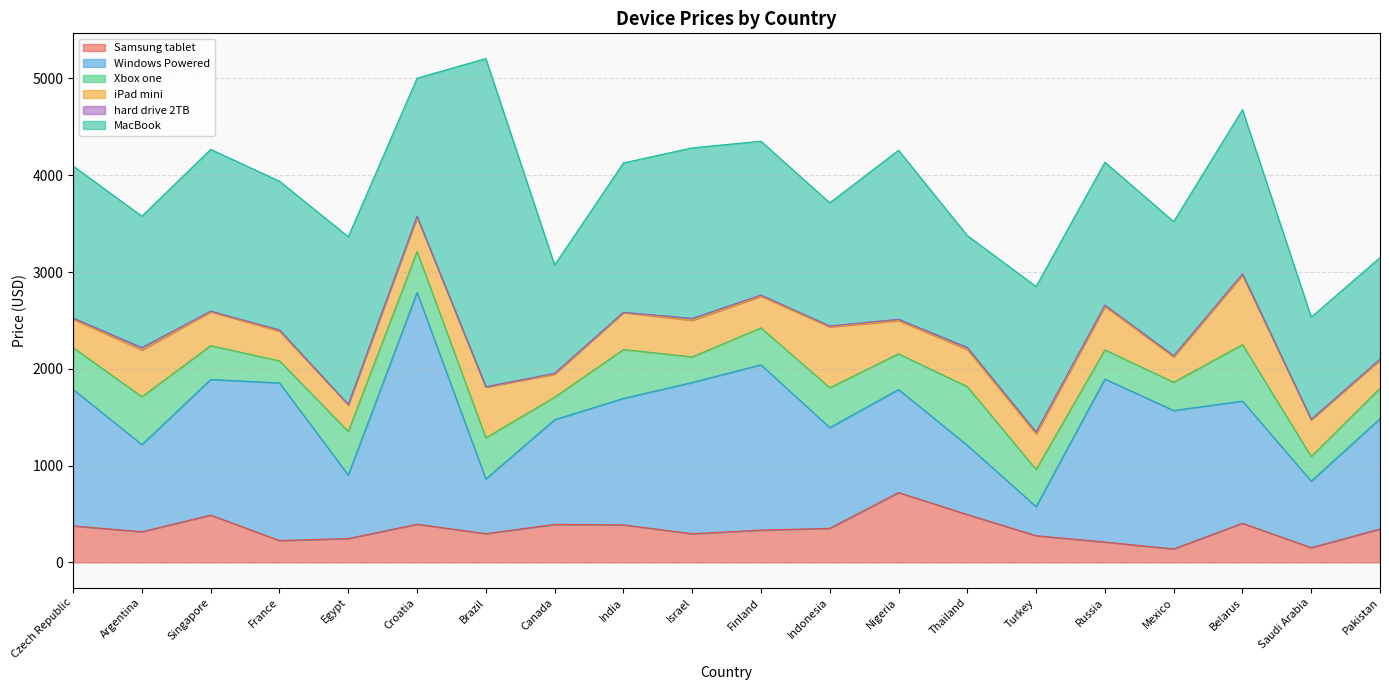

True or false: MacBook and Xbox one intersect in this chart.

False